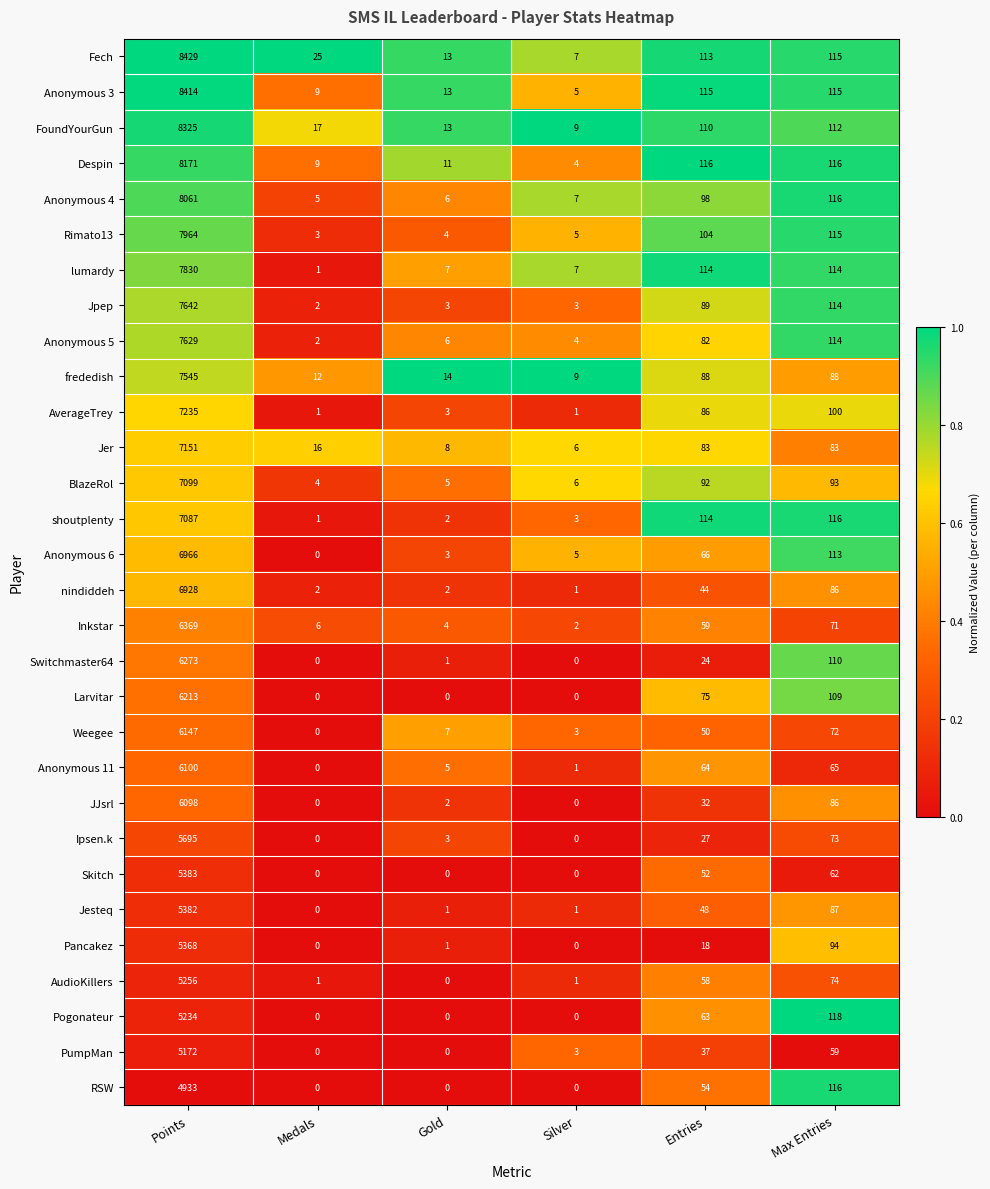

What is the sum of the lumardy values at Silver and Gold?

14